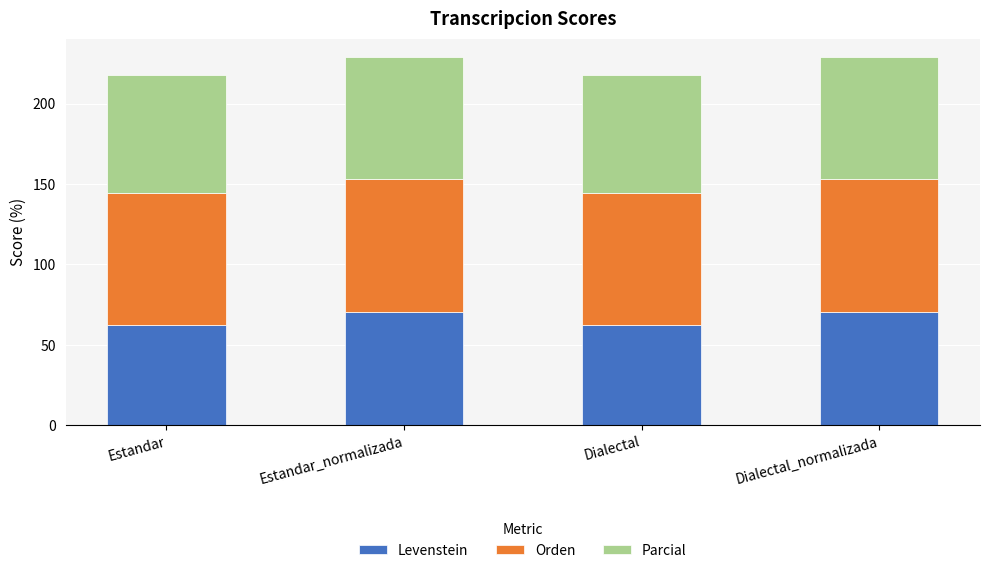

What is the difference between the maximum and second lowest values in the Levenstein series?

8.6